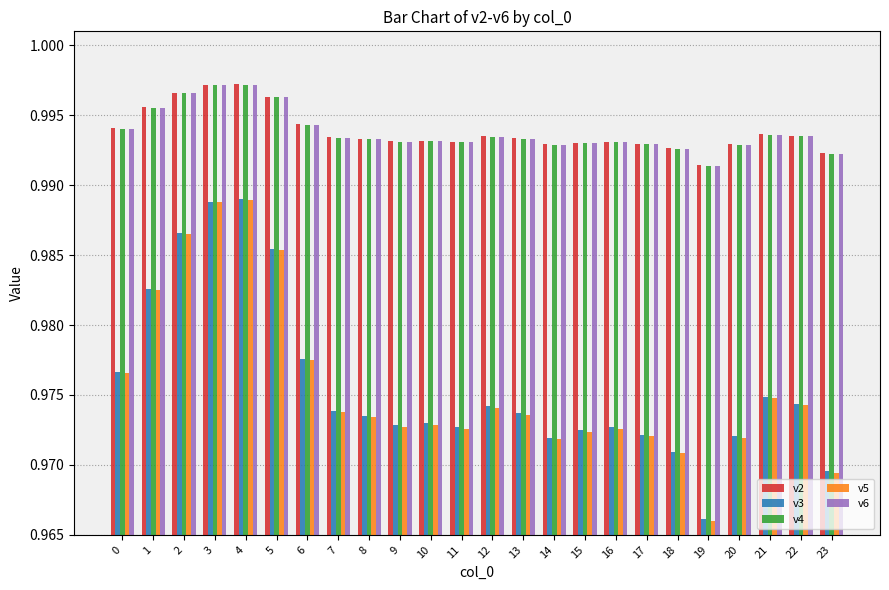

At how many categories does at least one series exceed 0?

24